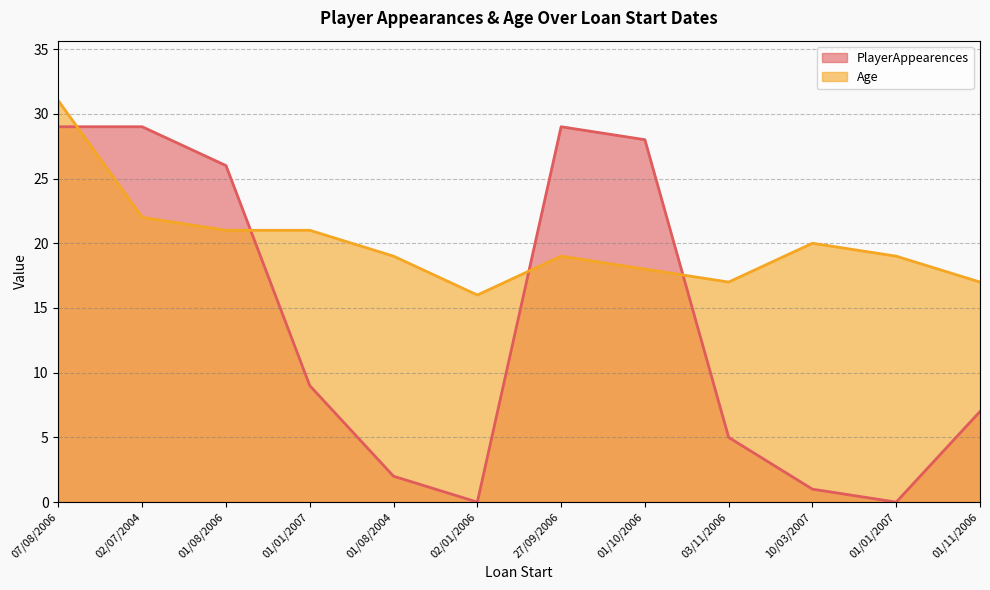

At which category does Age reach its first local valley?

02/01/2006